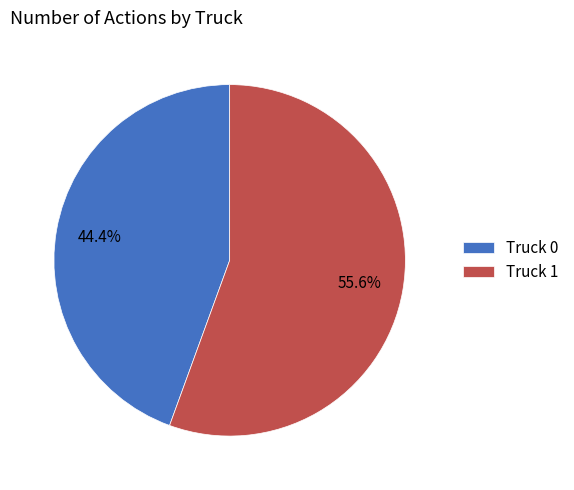

What is the total percentage of Truck 1 and Truck 0?

100.0%